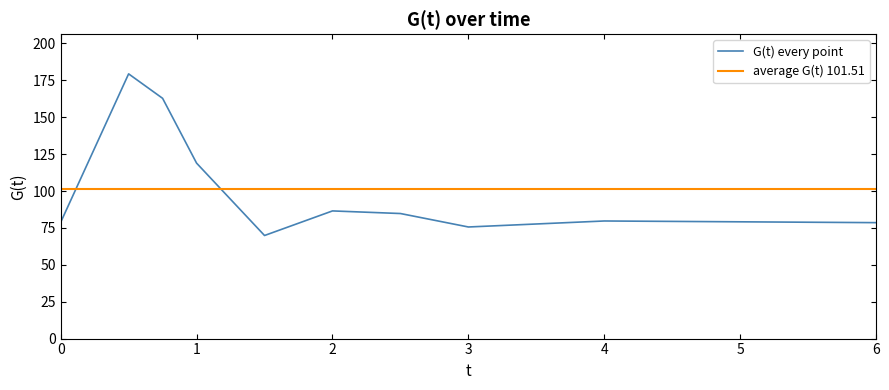

Reading left to right, transcribe all the data shown in this chart.

0.0=78.8	0.5=179.4	0.75=162.8	1.0=118.9	1.5=69.9	2.0=86.5	2.5=84.8	3.0=75.6	4.0=79.7	6.0=78.6